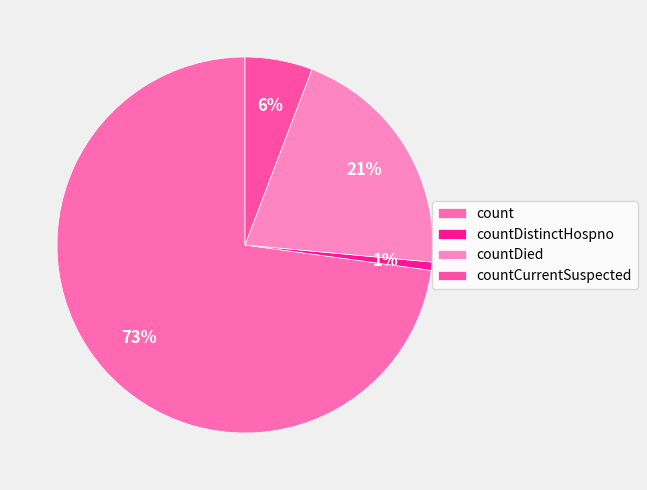

Count the number of slices in the pie.

4